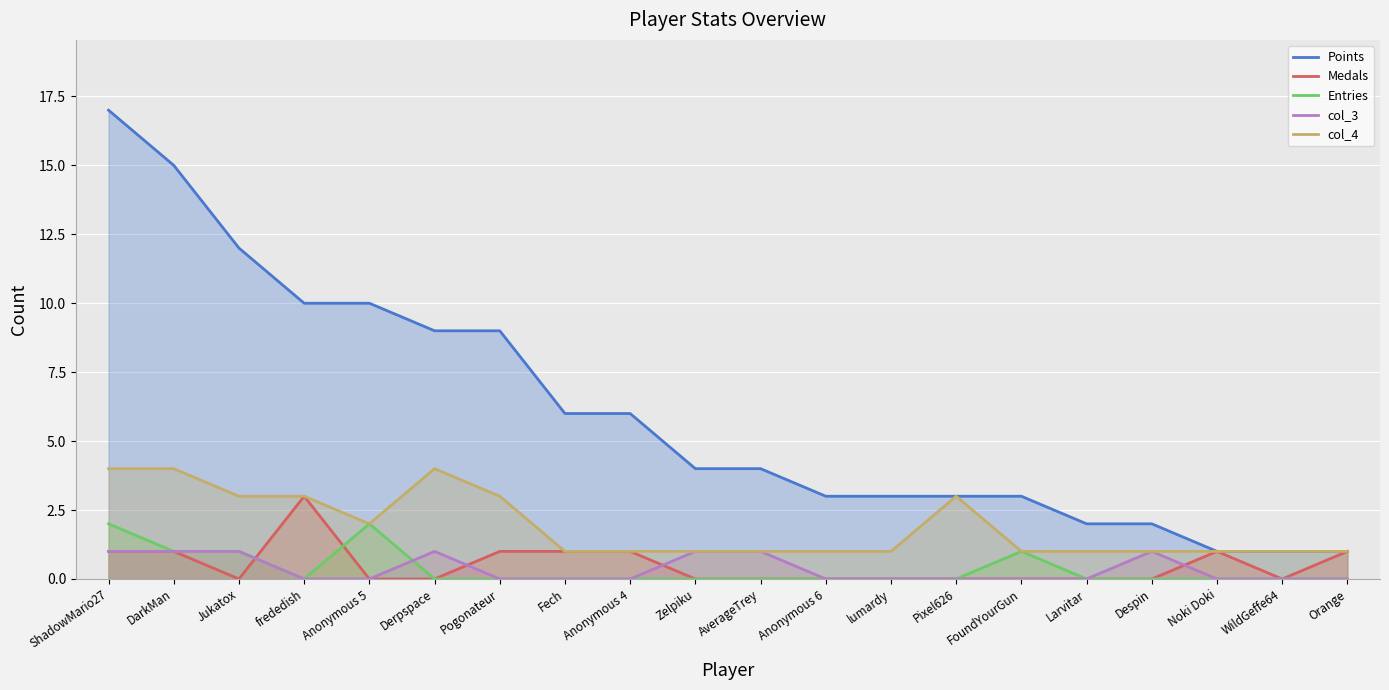

What is the sum of the Points values at Despin and Pixel626?

5